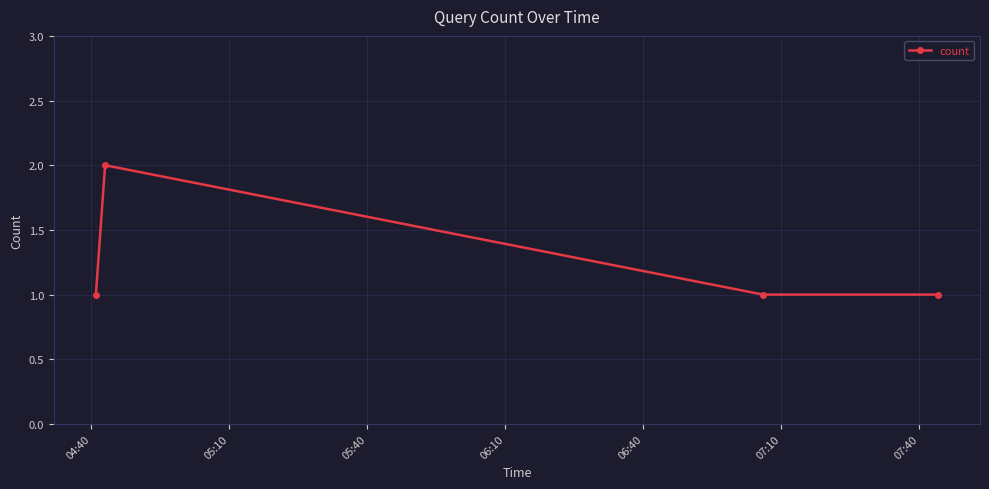

Count the number of data series in this chart.

1